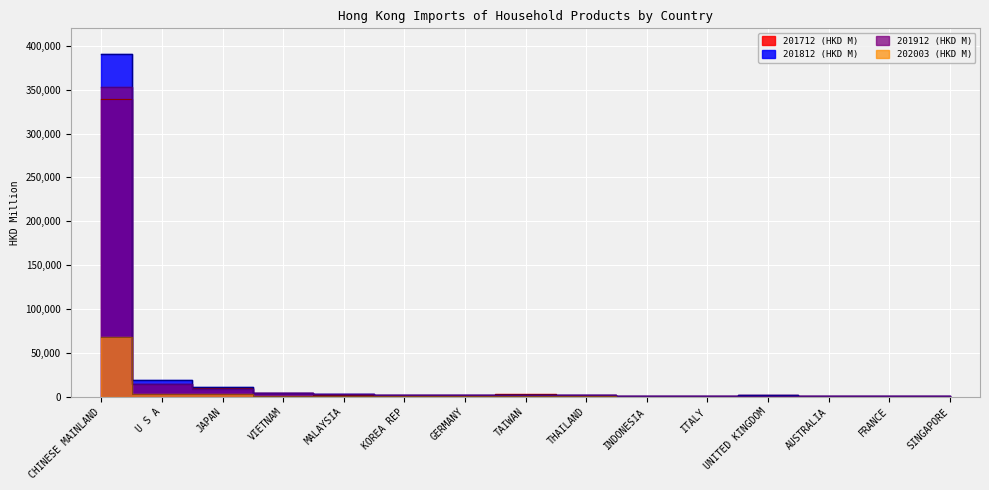

What is the spread (max minus min) of values at INDONESIA?

830.1